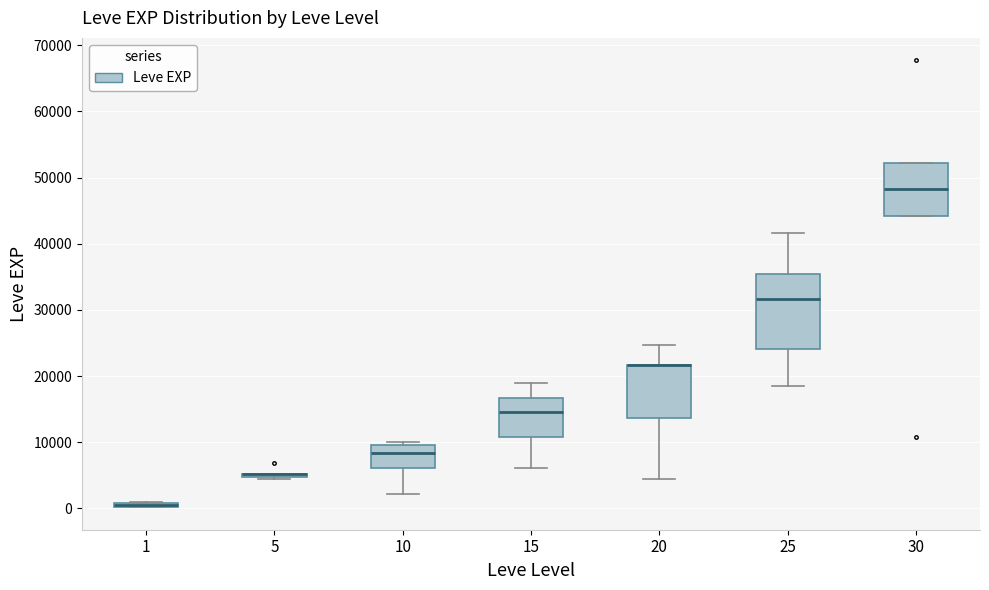

Where does the upper whisker of the box at x = 25 end on the y-axis? The values are not printed on the chart, so give them approximately, as read against the axis.

42000